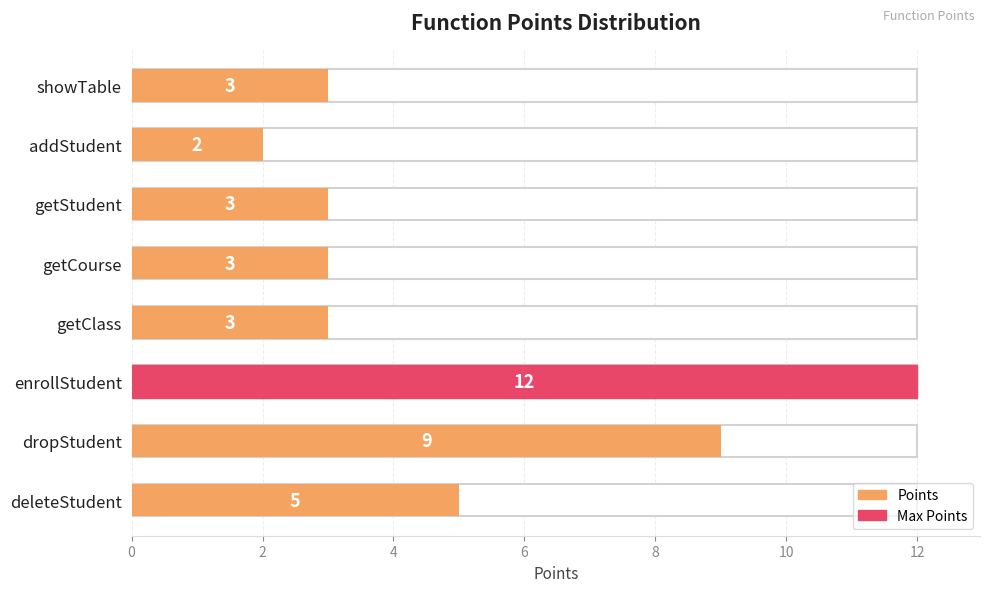

How many distinct data groups are displayed?

1